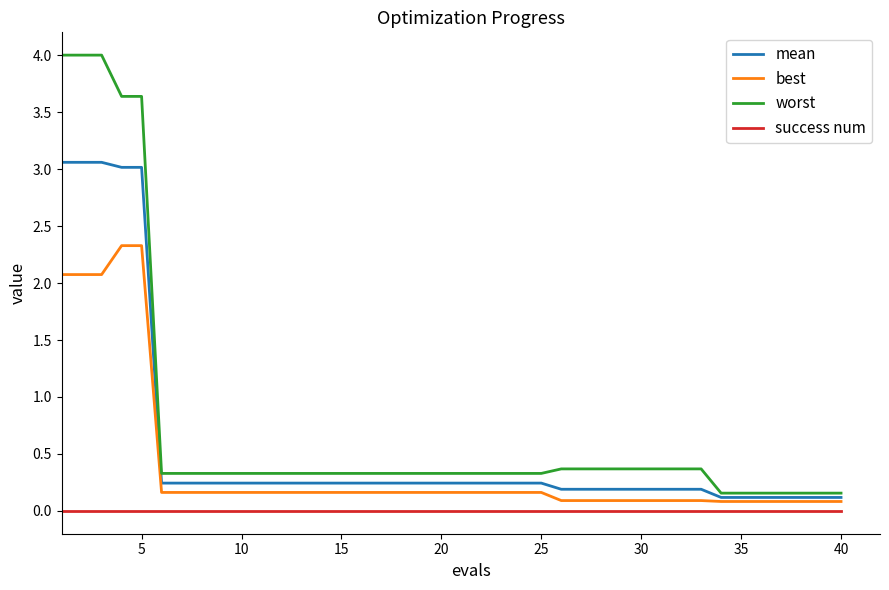

What is the maximum value shown in the chart?

4.0